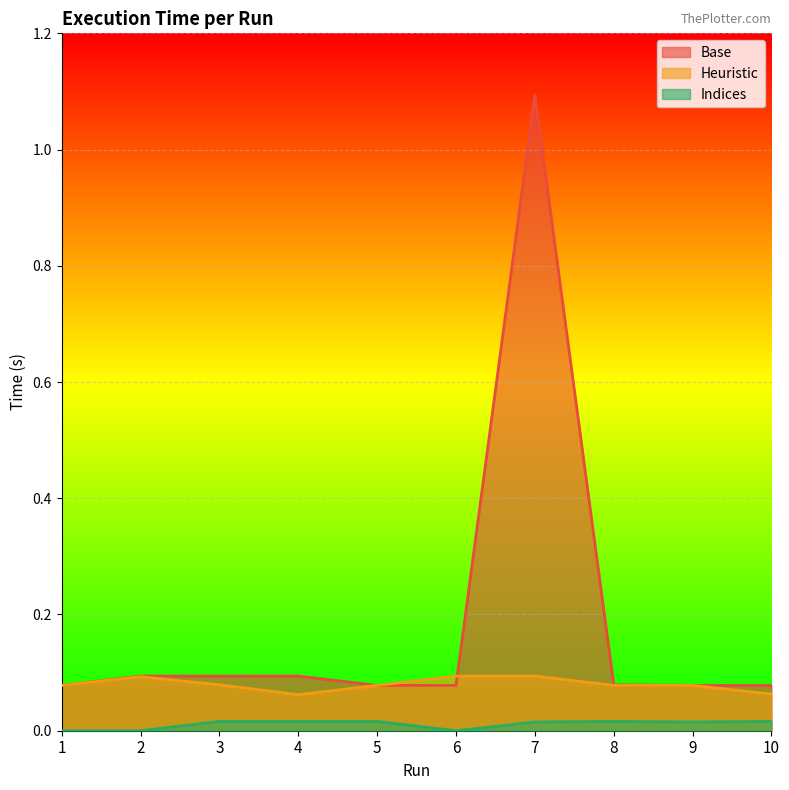

The Base series shows 0.1 at 5. True or false?

True